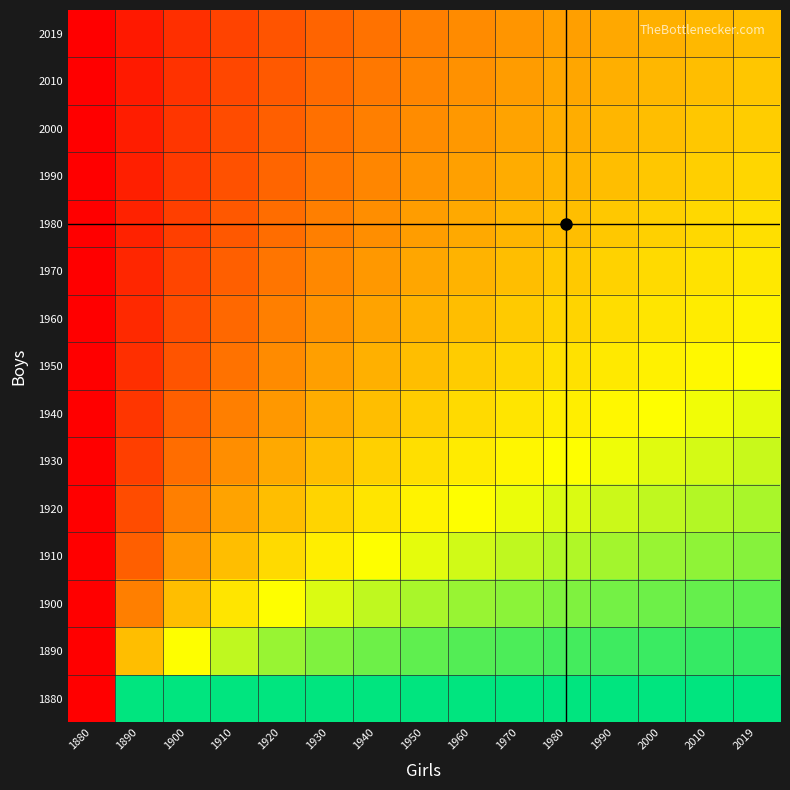

Reading left to right, list all the values displayed in this chart.

1880: 1880=0.0	1890=1.0	1900=1.0	1910=1.0	1920=1.0	1930=1.0	1940=1.0	1950=1.0	1960=1.0	1970=1.0	1980=1.0	1990=1.0	2000=1.0	2010=1.0	2019=1.0
1890: 1880=0.0	1890=0.5	1900=0.7	1910=0.7	1920=0.8	1930=0.8	1940=0.9	1950=0.9	1960=0.9	1970=0.9	1980=0.9	1990=0.9	2000=0.9	2010=0.9	2019=0.9
1900: 1880=0.0	1890=0.3	1900=0.5	1910=0.6	1920=0.7	1930=0.7	1940=0.7	1950=0.8	1960=0.8	1970=0.8	1980=0.8	1990=0.8	2000=0.9	2010=0.9	2019=0.9
1910: 1880=0.0	1890=0.2	1900=0.4	1910=0.5	1920=0.6	1930=0.6	1940=0.7	1950=0.7	1960=0.7	1970=0.7	1980=0.8	1990=0.8	2000=0.8	2010=0.8	2019=0.8
1920: 1880=0.0	1890=0.2	1900=0.3	1910=0.4	1920=0.5	1930=0.6	1940=0.6	1950=0.6	1960=0.7	1970=0.7	1980=0.7	1990=0.7	2000=0.7	2010=0.8	2019=0.8
1930: 1880=0.0	1890=0.2	1900=0.3	1910=0.4	1920=0.4	1930=0.5	1940=0.5	1950=0.6	1960=0.6	1970=0.6	1980=0.7	1990=0.7	2000=0.7	2010=0.7	2019=0.7
1940: 1880=0.0	1890=0.1	1900=0.2	1910=0.3	1920=0.4	1930=0.5	1940=0.5	1950=0.5	1960=0.6	1970=0.6	1980=0.6	1990=0.6	2000=0.7	2010=0.7	2019=0.7
1950: 1880=0.0	1890=0.1	1900=0.2	1910=0.3	1920=0.4	1930=0.4	1940=0.5	1950=0.5	1960=0.5	1970=0.6	1980=0.6	1990=0.6	2000=0.6	2010=0.6	2019=0.7
1960: 1880=0.0	1890=0.1	1900=0.2	1910=0.3	1920=0.3	1930=0.4	1940=0.4	1950=0.5	1960=0.5	1970=0.5	1980=0.6	1990=0.6	2000=0.6	2010=0.6	2019=0.6
1970: 1880=0.0	1890=0.1	1900=0.2	1910=0.2	1920=0.3	1930=0.4	1940=0.4	1950=0.4	1960=0.5	1970=0.5	1980=0.5	1990=0.5	2000=0.6	2010=0.6	2019=0.6
1980: 1880=0.0	1890=0.1	1900=0.2	1910=0.2	1920=0.3	1930=0.3	1940=0.4	1950=0.4	1960=0.4	1970=0.5	1980=0.5	1990=0.5	2000=0.5	2010=0.6	2019=0.6
1990: 1880=0.0	1890=0.1	1900=0.2	1910=0.2	1920=0.3	1930=0.3	1940=0.4	1950=0.4	1960=0.4	1970=0.4	1980=0.5	1990=0.5	2000=0.5	2010=0.5	2019=0.6
2000: 1880=0.0	1890=0.1	1900=0.1	1910=0.2	1920=0.2	1930=0.3	1940=0.3	1950=0.4	1960=0.4	1970=0.4	1980=0.5	1990=0.5	2000=0.5	2010=0.5	2019=0.5
2010: 1880=0.0	1890=0.1	1900=0.1	1910=0.2	1920=0.2	1930=0.3	1940=0.3	1950=0.3	1960=0.4	1970=0.4	1980=0.4	1990=0.5	2000=0.5	2010=0.5	2019=0.5
2019: 1880=0.0	1890=0.1	1900=0.1	1910=0.2	1920=0.2	1930=0.3	1940=0.3	1950=0.3	1960=0.4	1970=0.4	1980=0.4	1990=0.4	2000=0.5	2010=0.5	2019=0.5